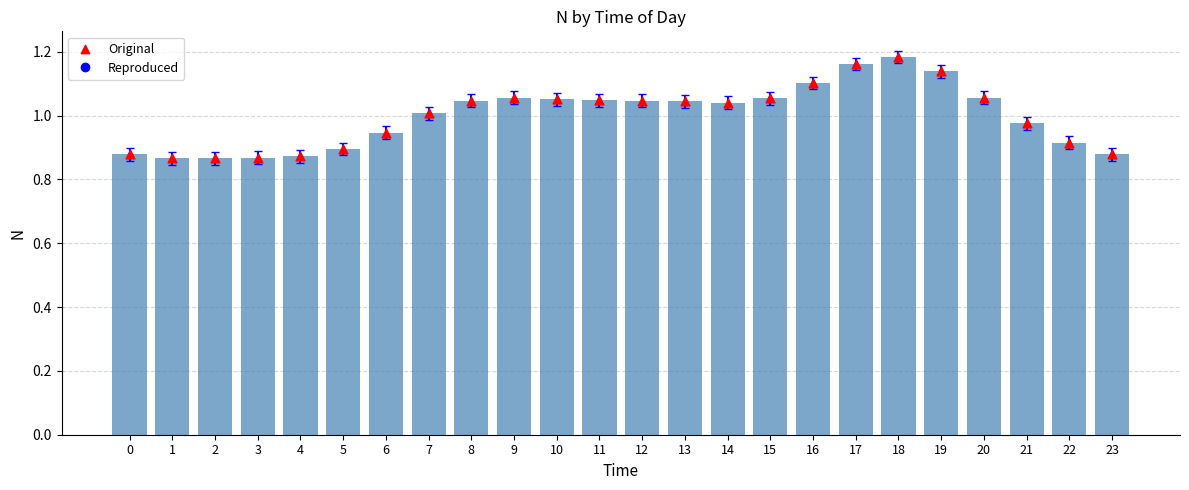

Which series has the largest total across all categories?

N